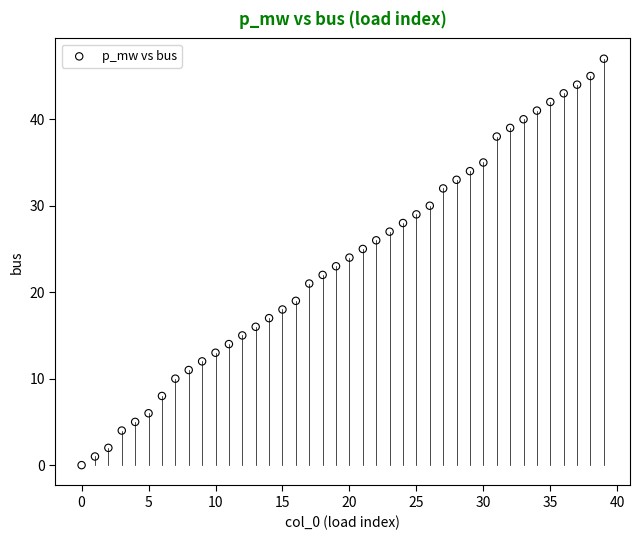

What is the range of Y values (max minus min)?

47